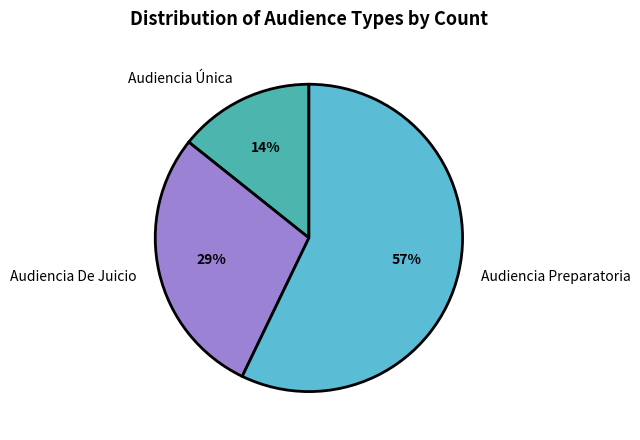

What is the smallest slice in the pie chart?

Audiencia Única